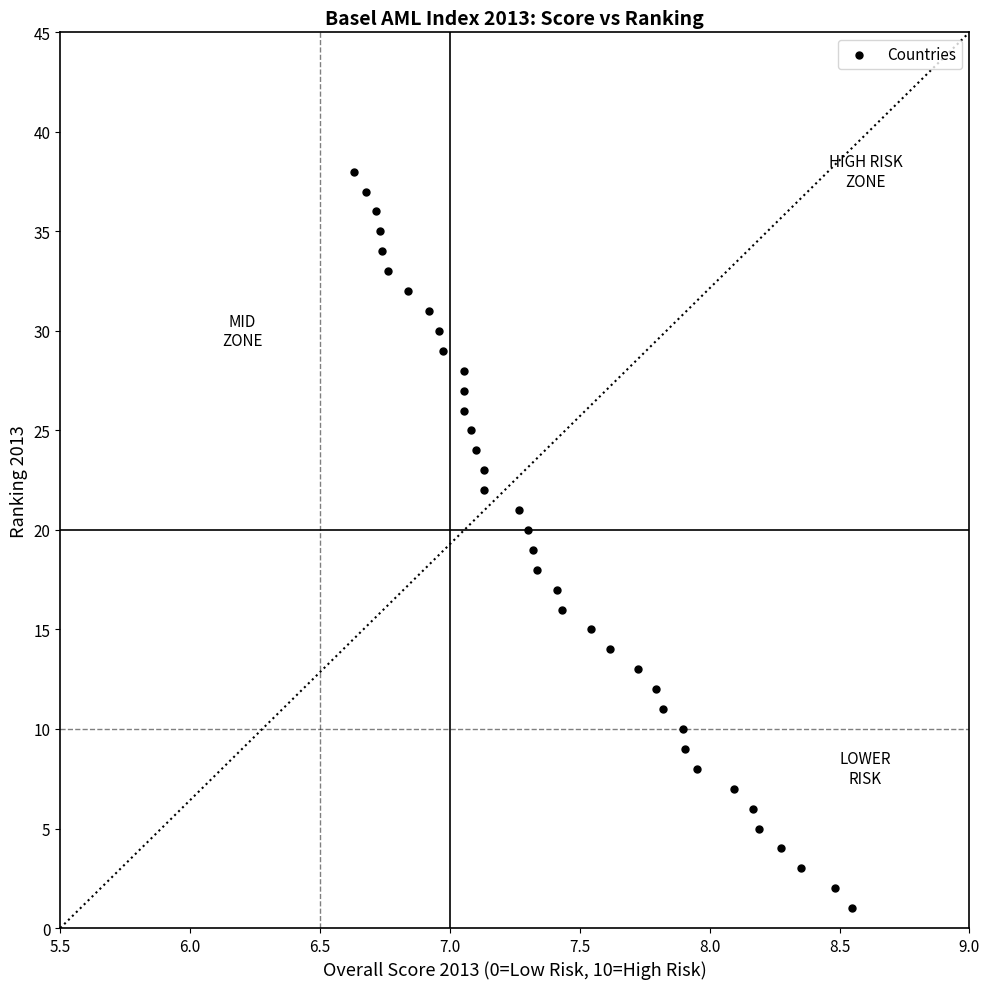

What is the range of Y values (max minus min)?

37